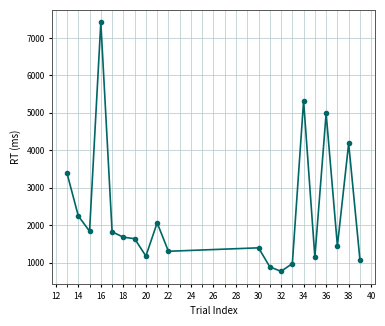

What is the value of the 11th point from the left?

1396